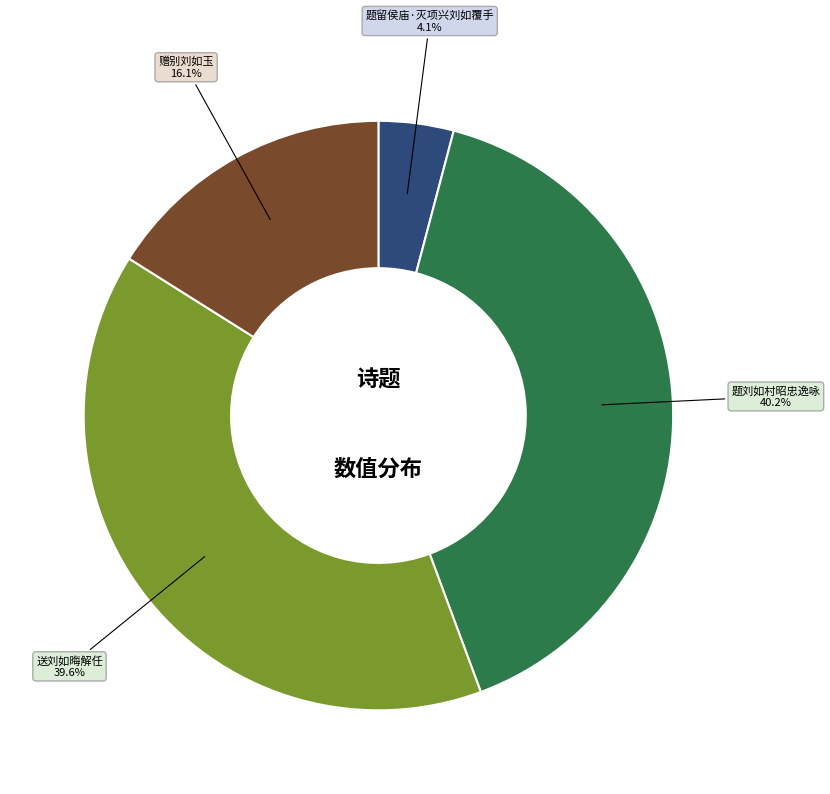

To the nearest percent, what is the difference between the 题刘如村昭忠逸咏 and 赠别刘如玉 slice percentages?

24%